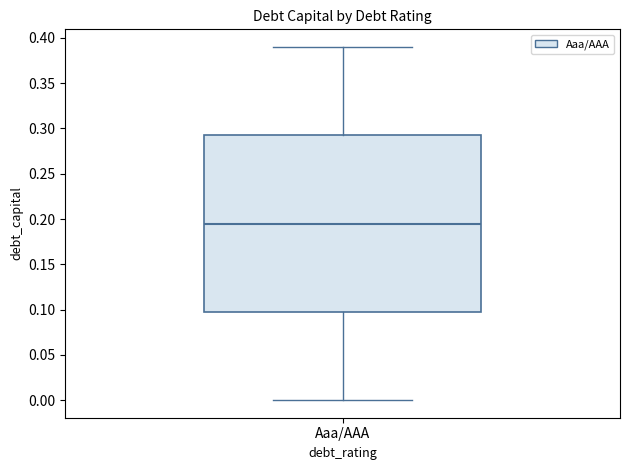

Transcribe this box plot: give where the median line is, the range the box spans, and where the two whiskers end, as read against the y-axis. The values are not printed on the chart, so give them approximately, as read against the axis.

median 0.195, box 0.100 to 0.295, whiskers 0.000 to 0.390